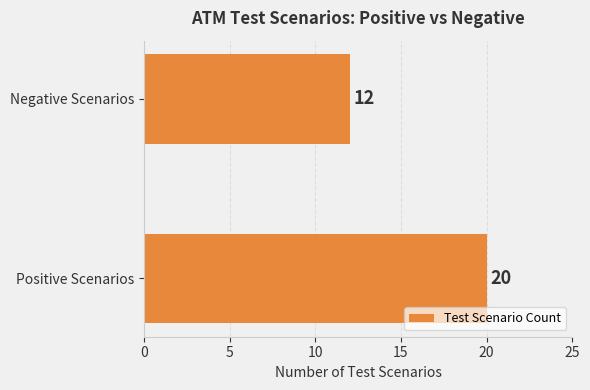

What is the change in value from Positive Scenarios to Negative Scenarios?

-8